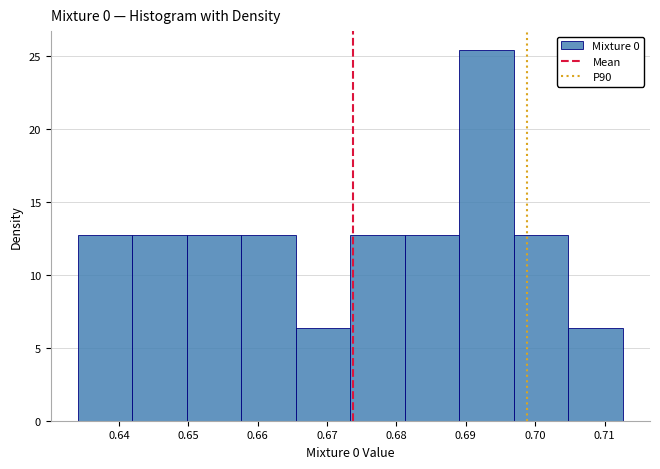

Reading left to right, list every bar in this chart as the range it spans on the x-axis followed by its height. Neither the bar edges nor the heights are printed on the chart, so give them approximately, as read against the axes.

0.634 to 0.642: 12.5
0.642 to 0.650: 12.5
0.650 to 0.658: 12.5
0.658 to 0.665: 12.5
0.665 to 0.673: 6.5
0.673 to 0.681: 12.5
0.681 to 0.689: 12.5
0.689 to 0.697: 25.5
0.697 to 0.705: 12.5
0.705 to 0.713: 6.5